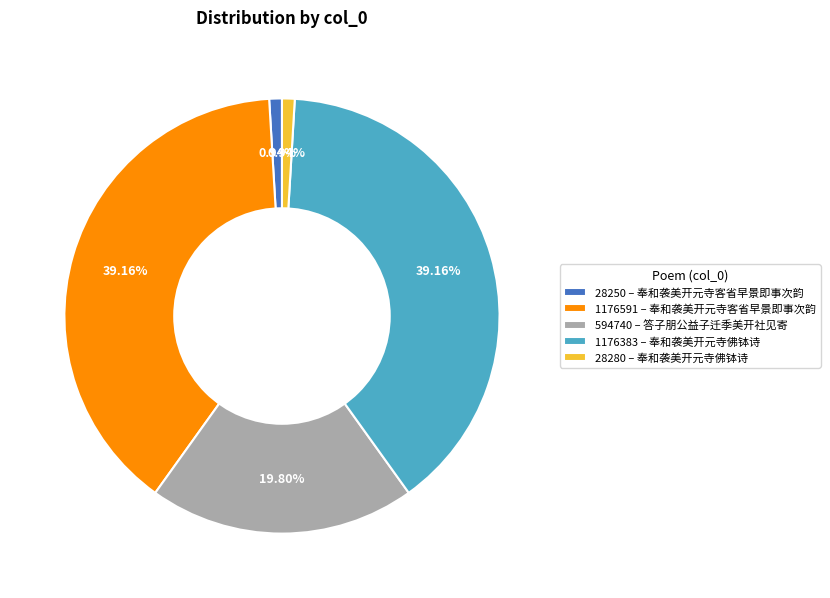

Does 1176383 – 奉和袭美开元寺佛钵诗 account for over 50% of the chart?

No